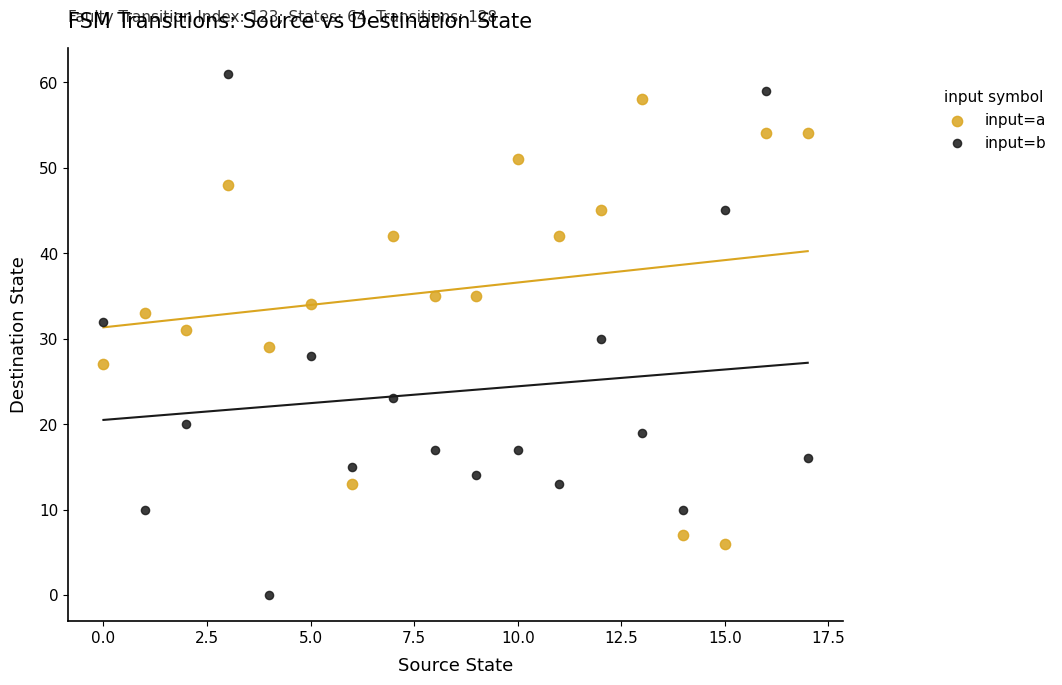

Which series has the largest Y range (max minus min)?

input=b